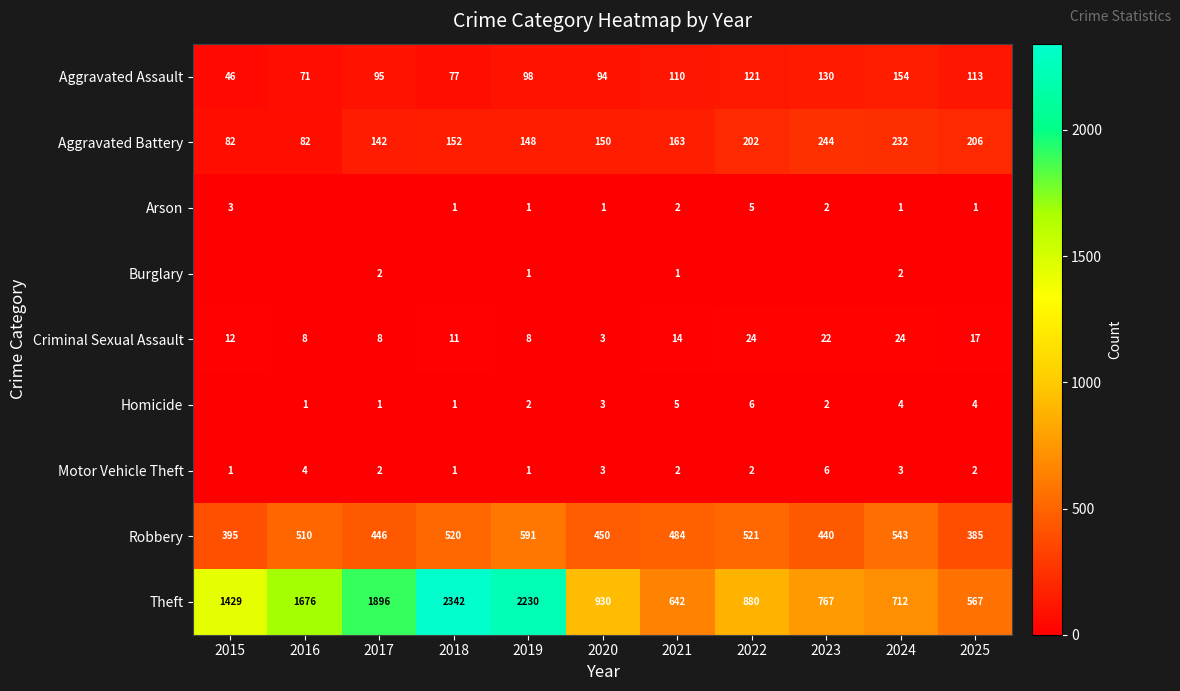

What is the highest value of the Robbery series?

591